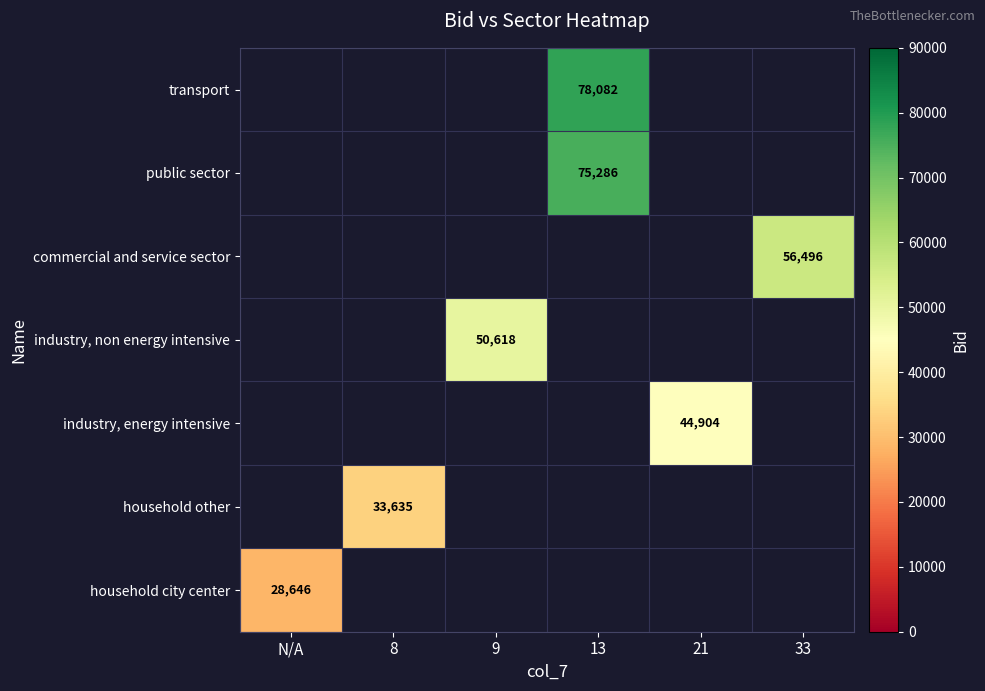

Count the number of data series in this chart.

7